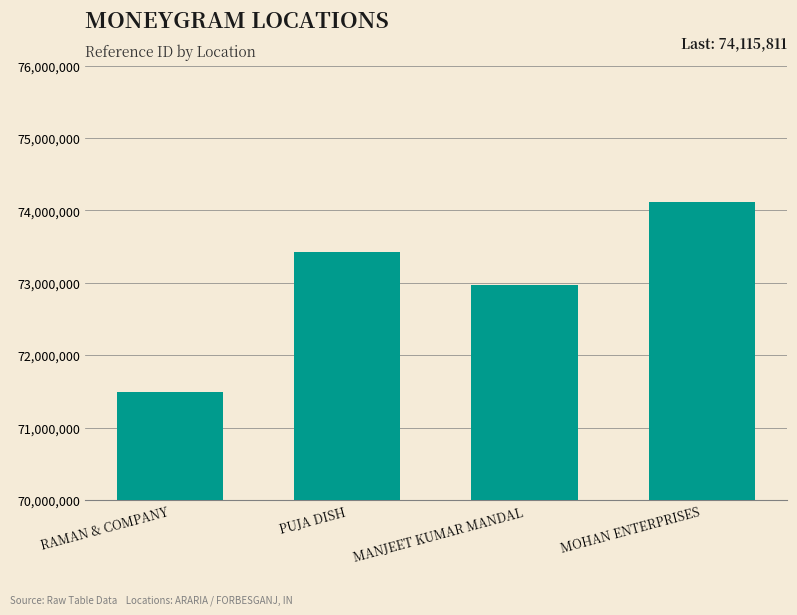

What is the change in value from PUJA DISH to MOHAN ENTERPRISES?

+693607